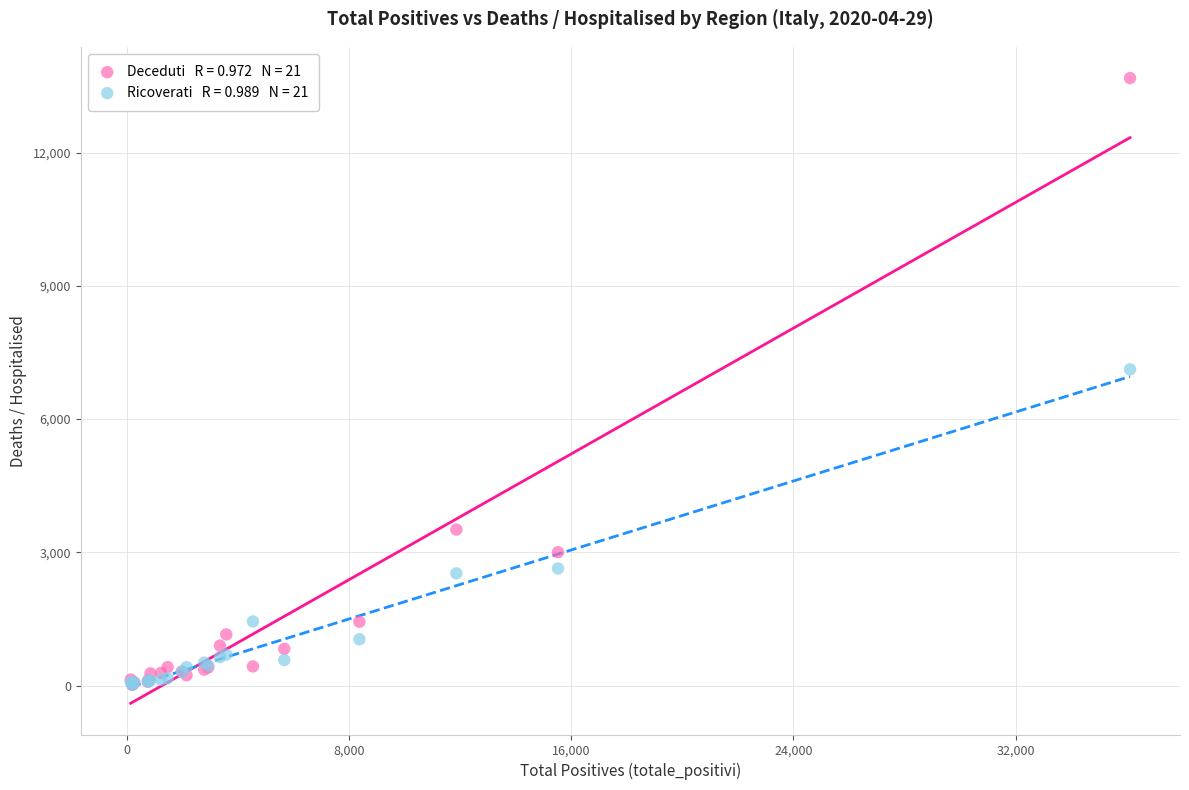

Across all series, what Y value is closest to 6848?

7120